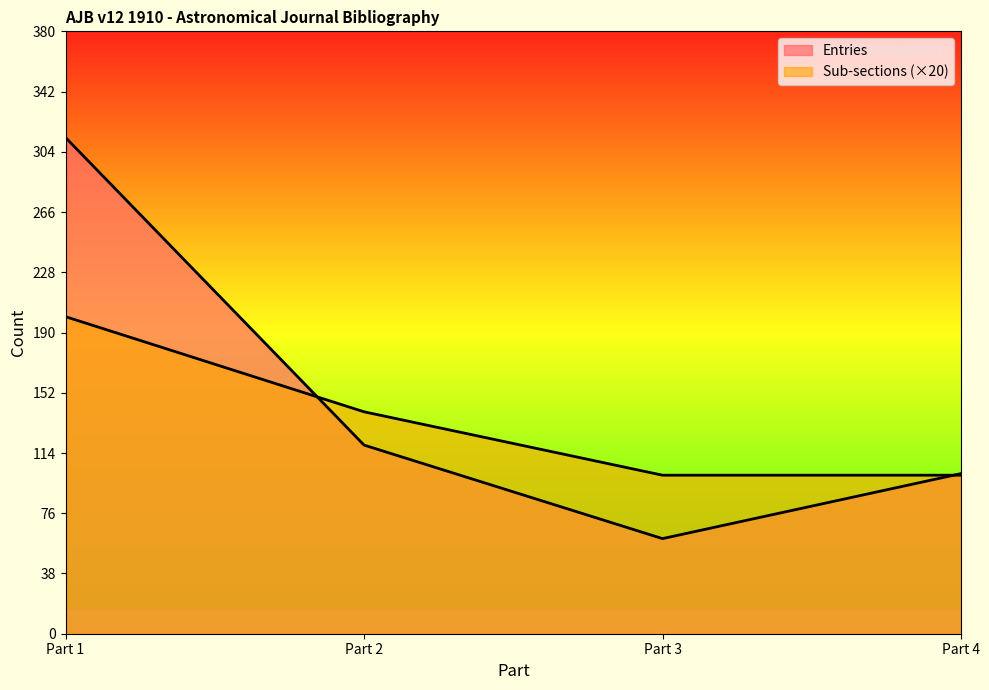

What are all the series names shown in the legend?

Entries, Sub-sections